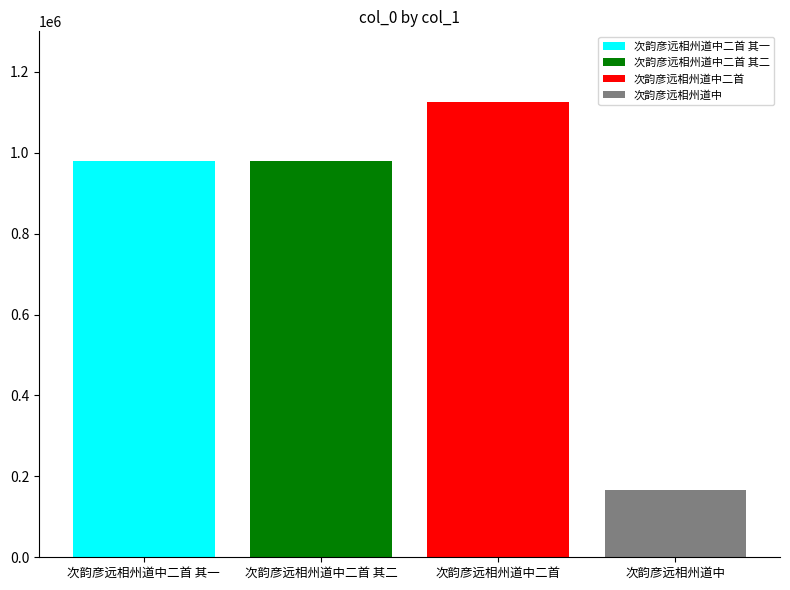

What is the smallest value displayed?

165558